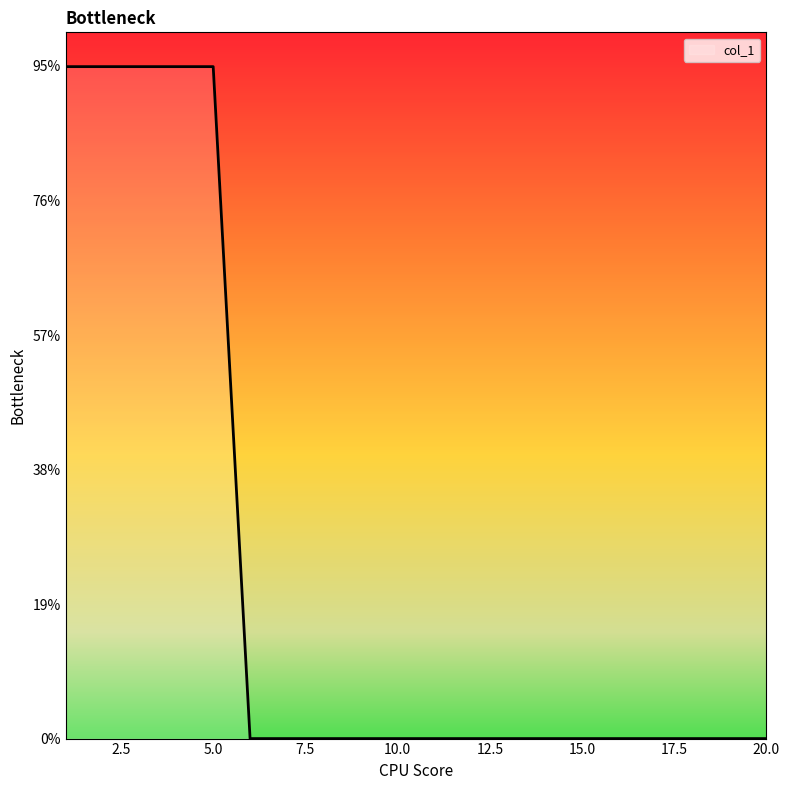

Does the chart display data point markers on the line(s)?

No